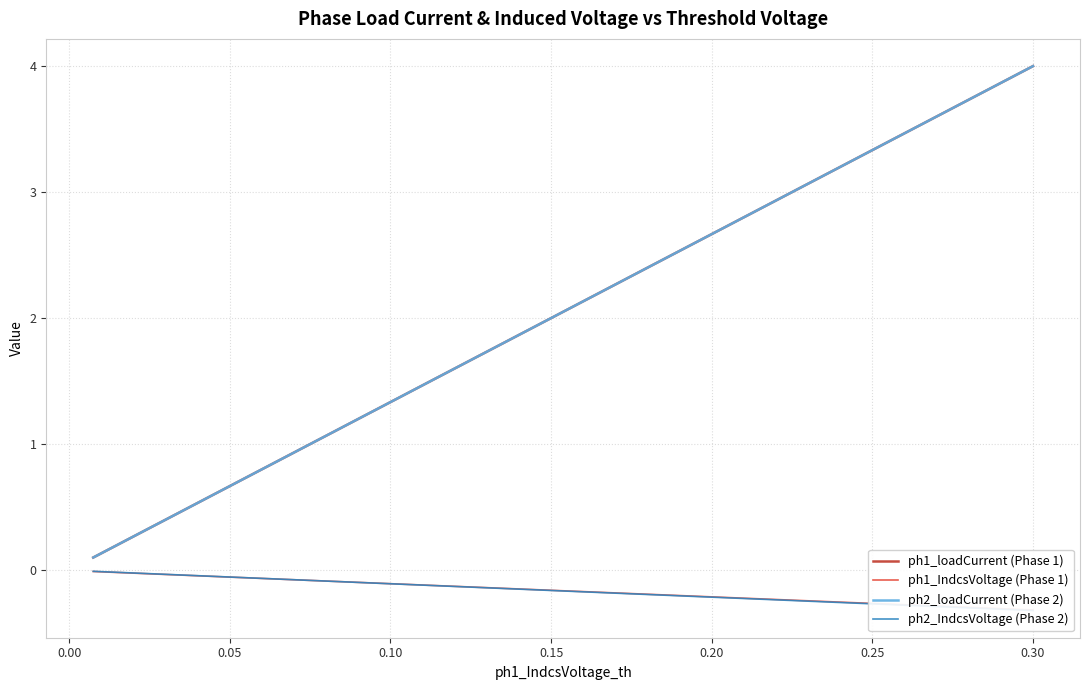

List the series in order of their peak value, highest first.

ph1_loadCurrent (Phase 1), ph2_loadCurrent (Phase 2), ph2_IndcsVoltage (Phase 2), ph1_IndcsVoltage (Phase 1)